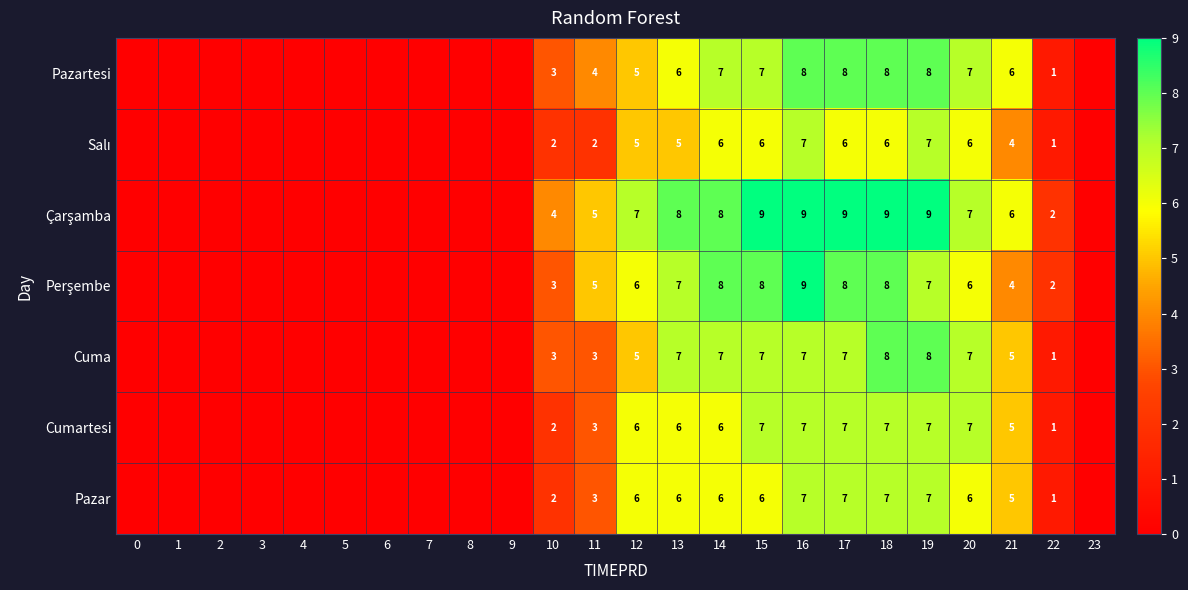

At how many categories does at least one series exceed 8?

5